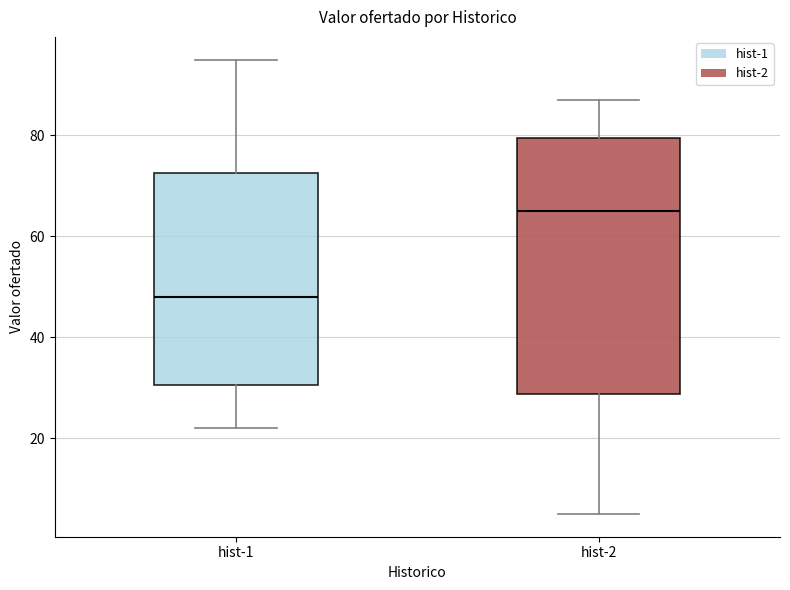

Reading left to right, read every box against the y-axis: the position of its median line, the range the box covers, and the ends of its whiskers. The values are not printed on the chart, so give them approximately, as read against the axis.

hist-1: median 48, box 30 to 72, whiskers 22 to 96
hist-2: median 66, box 28 to 80, whiskers 6 to 88